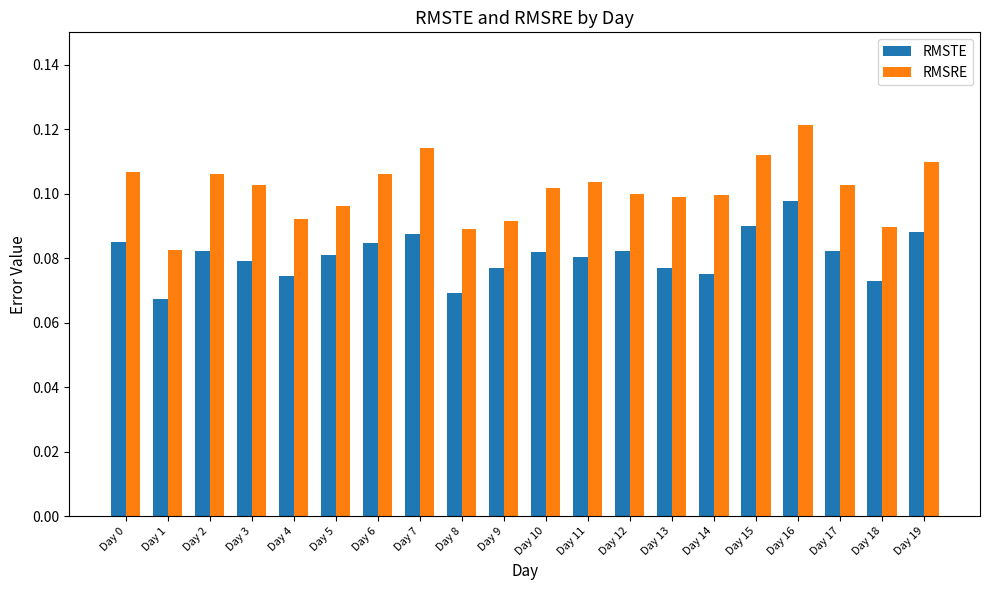

What is the total value across all series at Day 19?

0.2